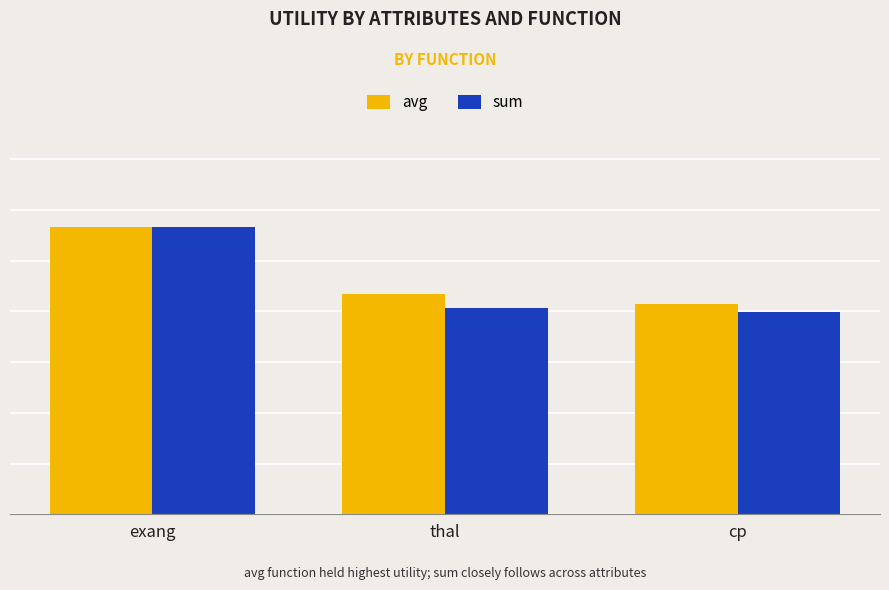

What is the greatest value displayed?

1.4